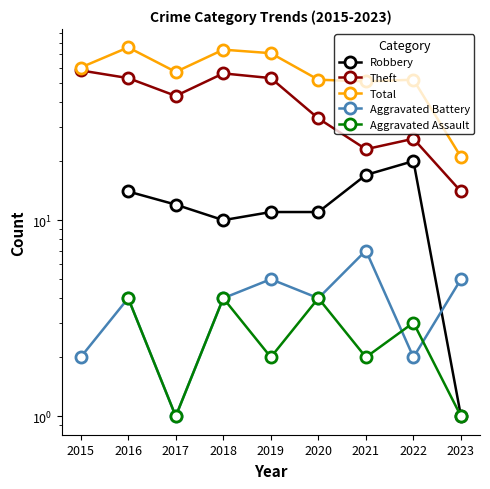

Which series changed the most between 2016 and 2022?

Theft